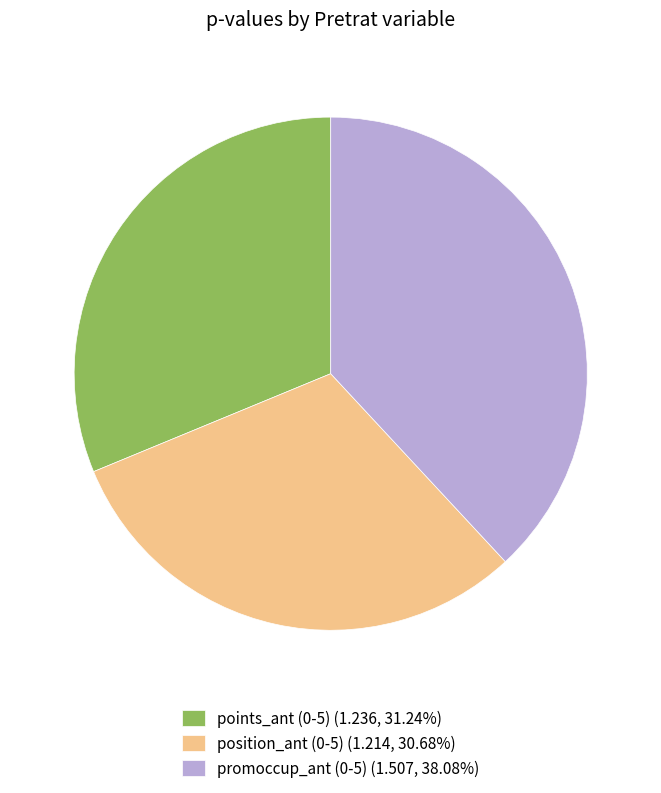

Combined, do points_ant (0-5) (1.236, 31.24%) and promoccup_ant (0-5) (1.507, 38.08%) account for over 50%?

Yes